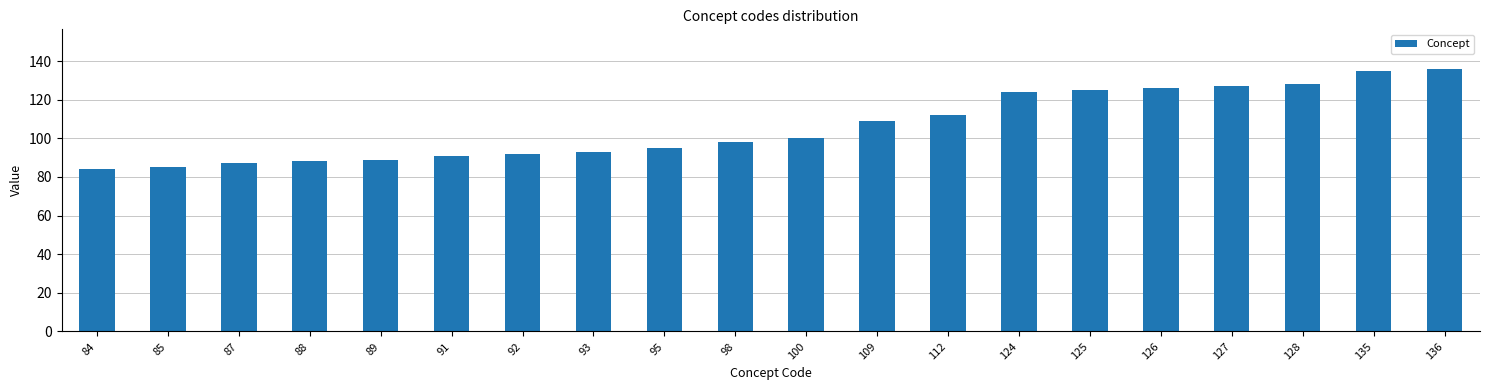

Is it true that the value at 91 is 160?

False